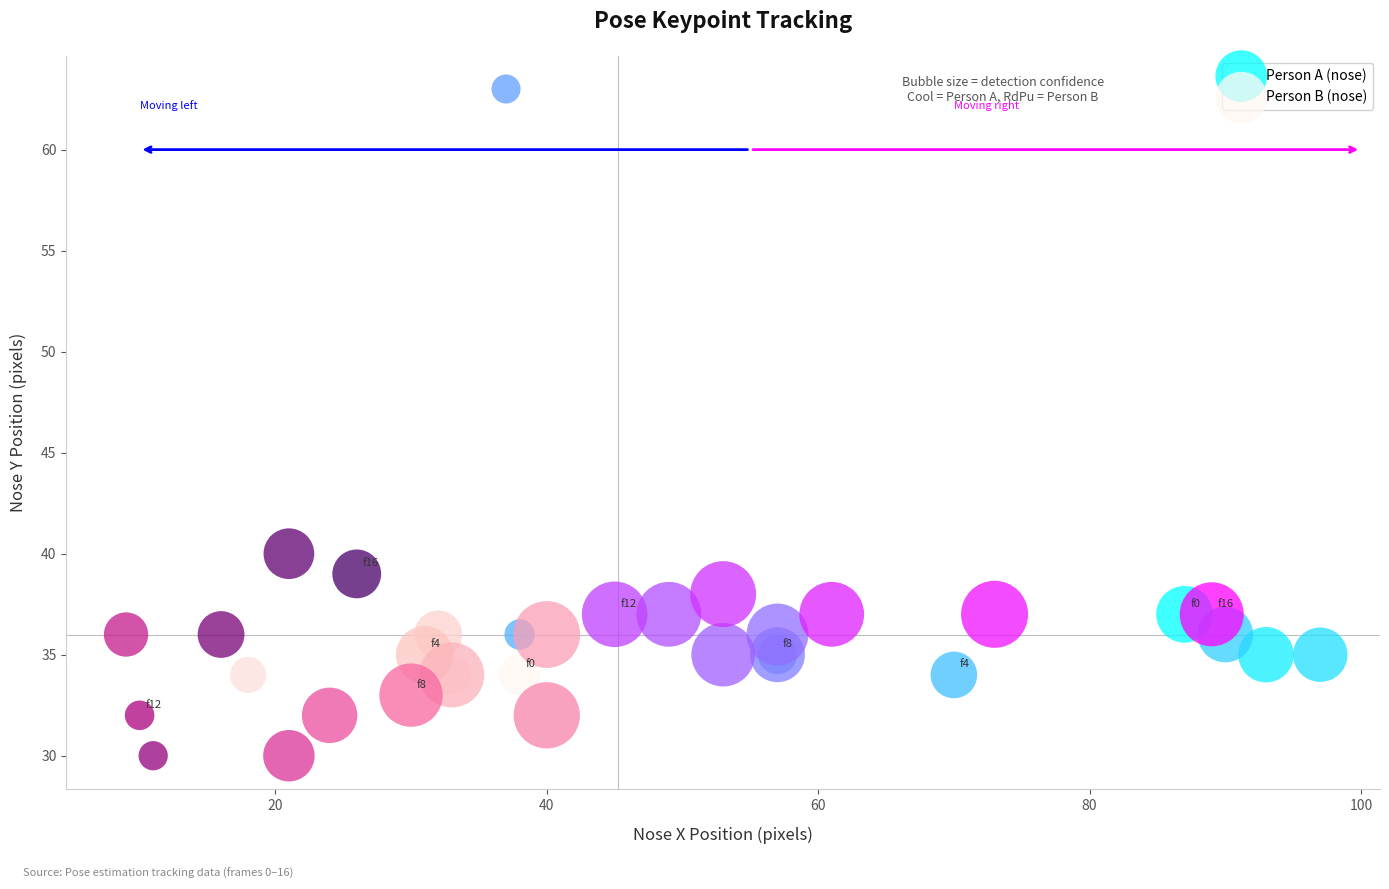

Which series reaches the minimum Y coordinate?

Person B (nose)